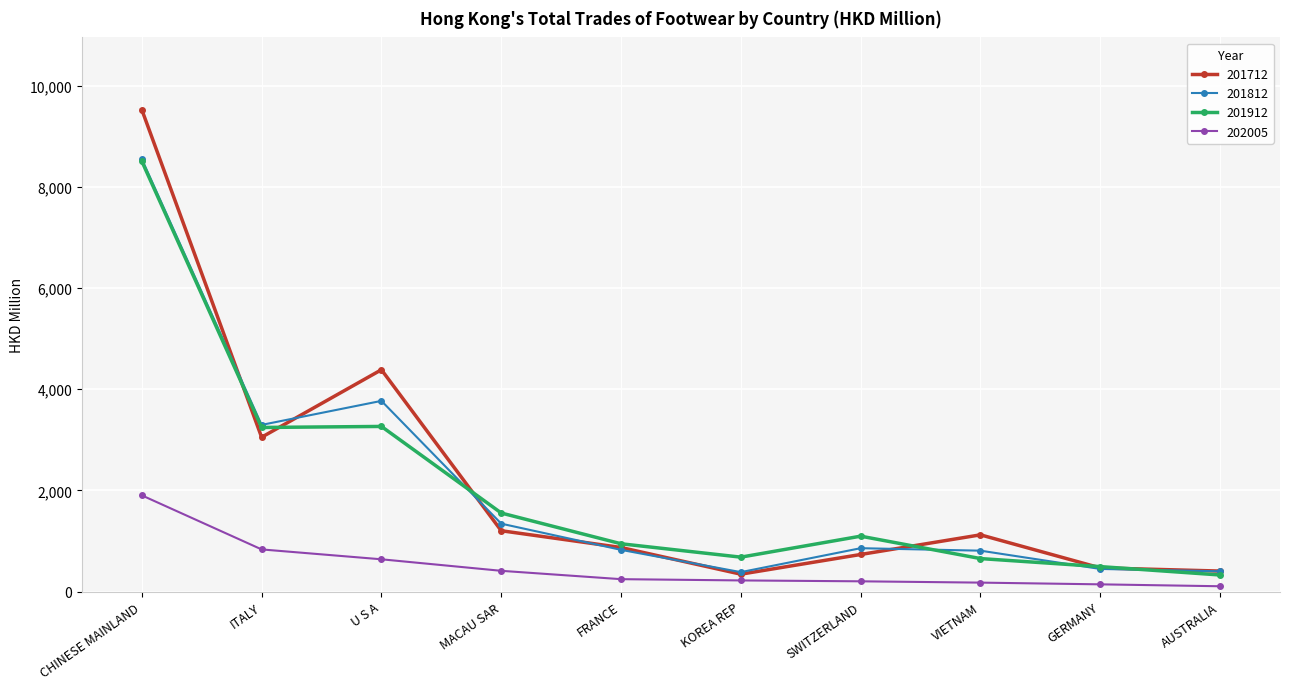

What is the label of the 6th point from the left?

KOREA REP